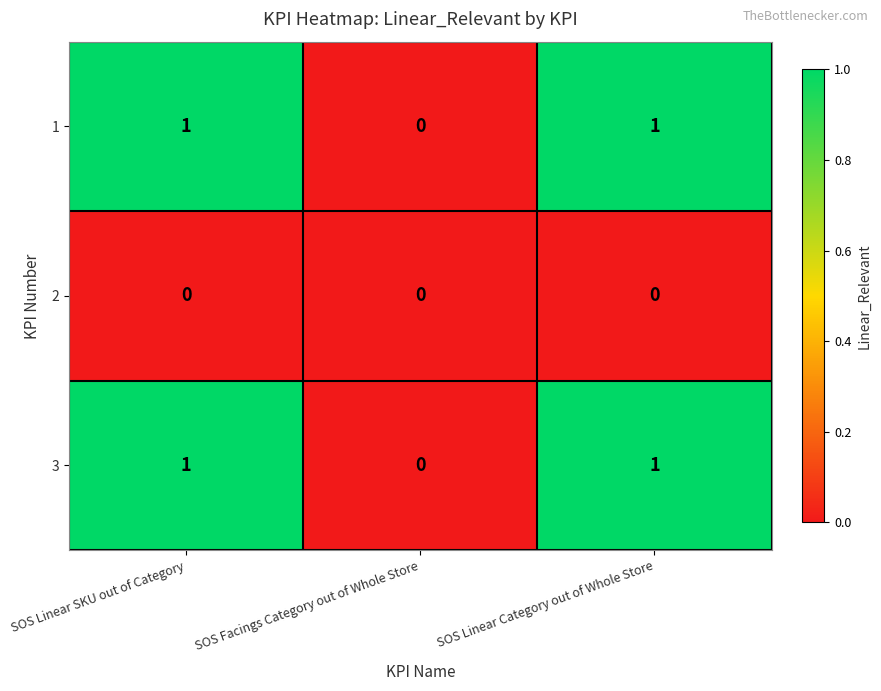

How many distinct data groups are displayed?

3